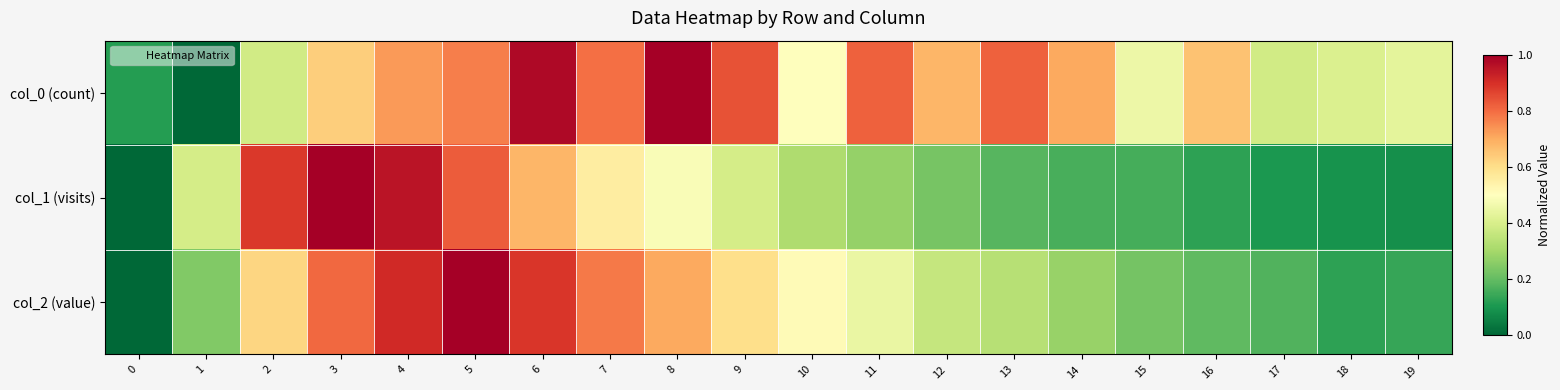

Reading left to right, extract all data points from this chart.

col_0 (count): 0=0.1	1=0.0	2=0.4	3=0.6	4=0.7	5=0.8	6=1.0	7=0.8	8=1.0	9=0.8	10=0.5	11=0.8	12=0.7	13=0.8	14=0.7	15=0.5	16=0.7	17=0.4	18=0.4	19=0.4
col_1 (visits): 0=0.0	1=0.4	2=0.9	3=1.0	4=1.0	5=0.8	6=0.7	7=0.6	8=0.5	9=0.4	10=0.3	11=0.3	12=0.2	13=0.2	14=0.2	15=0.2	16=0.1	17=0.1	18=0.1	19=0.1
col_2 (value): 0=0.0	1=0.2	2=0.6	3=0.8	4=0.9	5=1.0	6=0.9	7=0.8	8=0.7	9=0.6	10=0.5	11=0.4	12=0.4	13=0.3	14=0.3	15=0.2	16=0.2	17=0.2	18=0.1	19=0.1